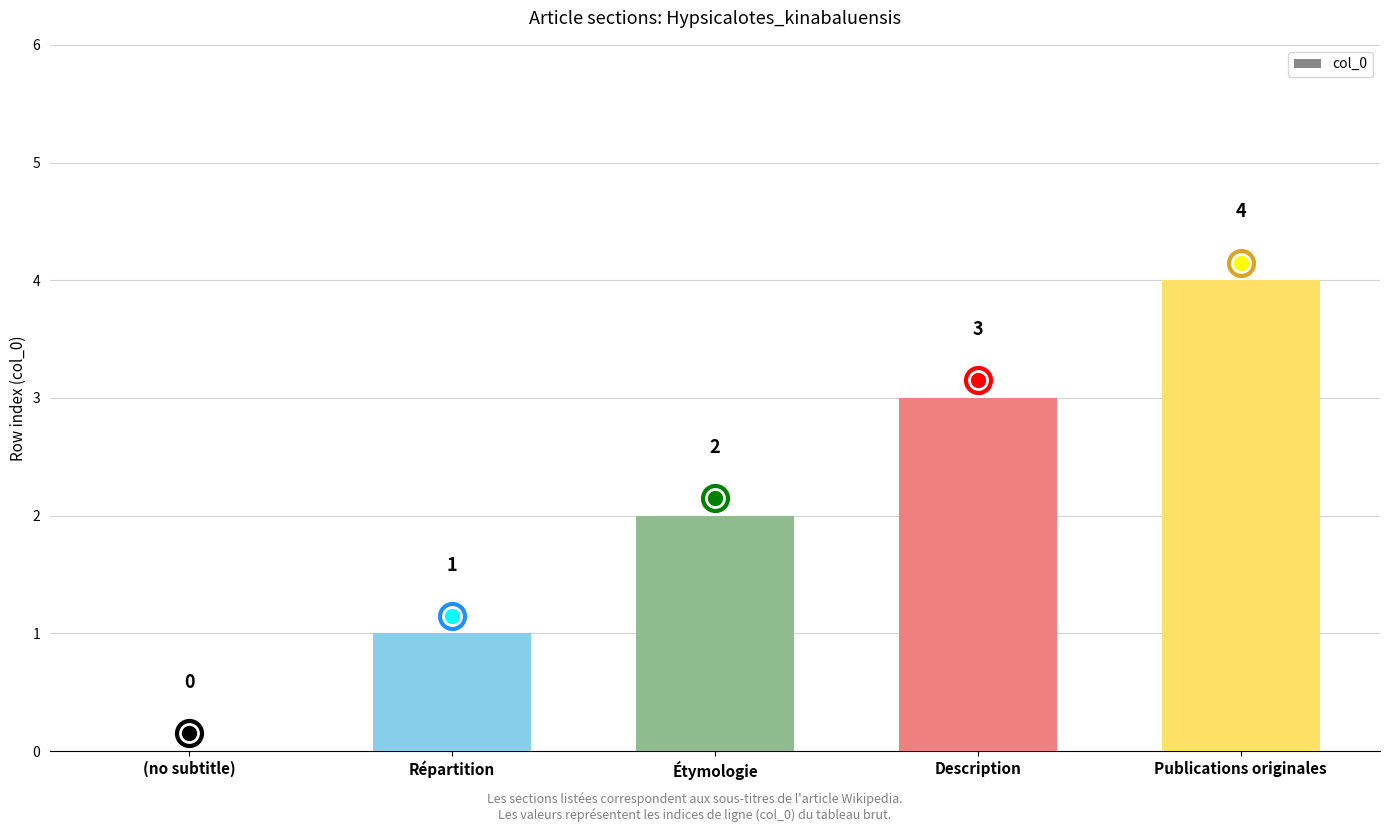

What is the sum of the values at (no subtitle) and Répartition?

1